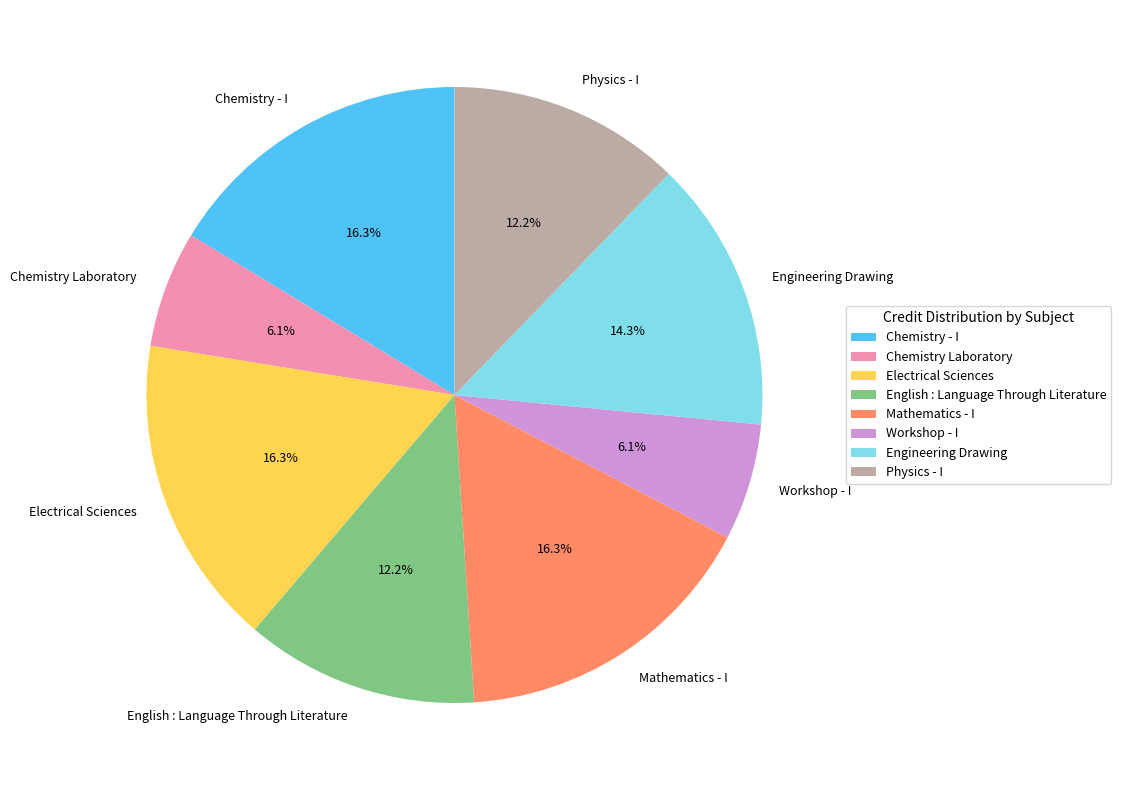

How many segments does this pie chart have?

8